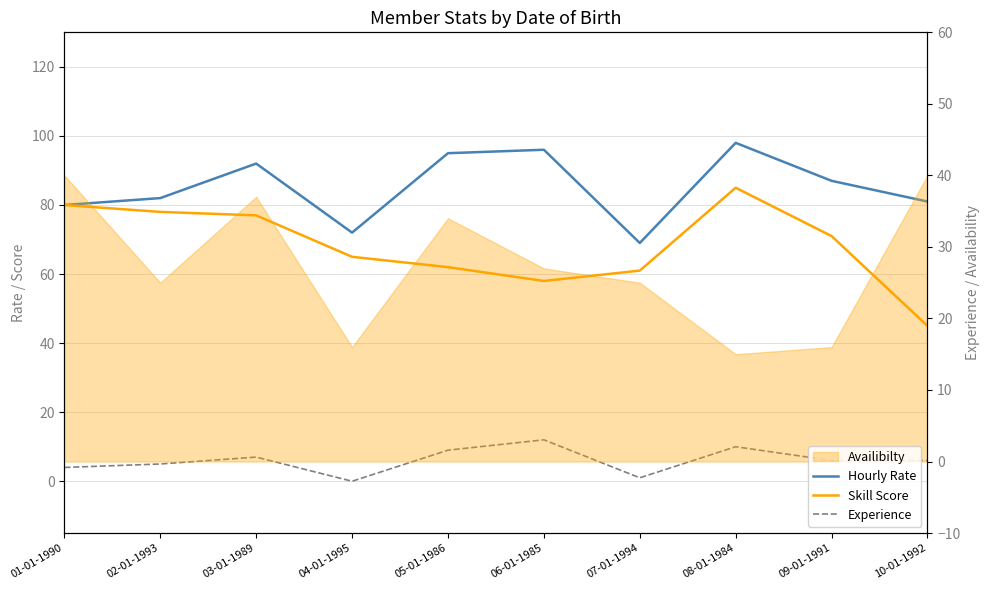

True or false: Skill Score has more than 1 points higher than both neighbors.

False